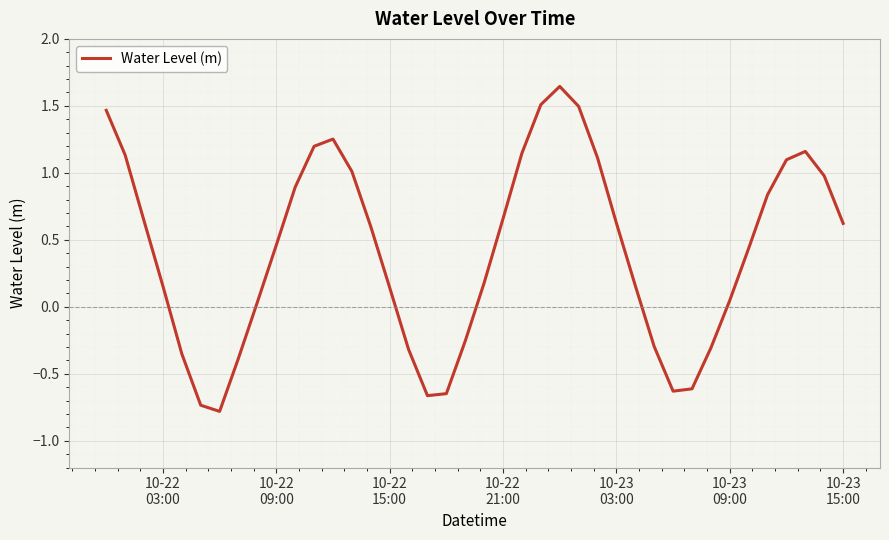

What is the difference between the maximum and minimum values?

2.4